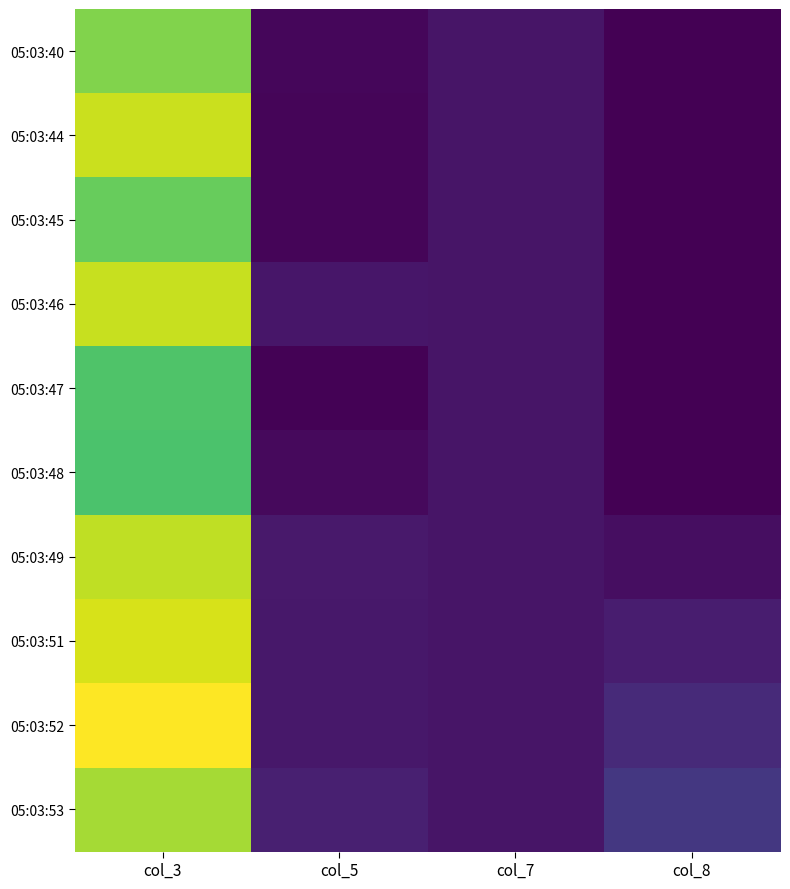

Reading left to right, what are all the values shown in this chart?

05:03:40: col_3=81.1	col_5=1.9	col_7=5.5	col_8=0.0
05:03:44: col_3=91.9	col_5=1.2	col_7=5.6	col_8=0.0
05:03:45: col_3=76.7	col_5=1.6	col_7=5.6	col_8=0.0
05:03:46: col_3=91.7	col_5=6.1	col_7=5.8	col_8=0.0
05:03:47: col_3=72.5	col_5=0.6	col_7=5.8	col_8=0.0
05:03:48: col_3=71.6	col_5=2.4	col_7=5.7	col_8=0.0
05:03:49: col_3=90.6	col_5=6.7	col_7=5.7	col_8=3.9
05:03:51: col_3=94.0	col_5=6.4	col_7=5.7	col_8=7.9
05:03:52: col_3=99.9	col_5=6.4	col_7=5.6	col_8=12.0
05:03:53: col_3=86.6	col_5=8.6	col_7=5.7	col_8=16.0